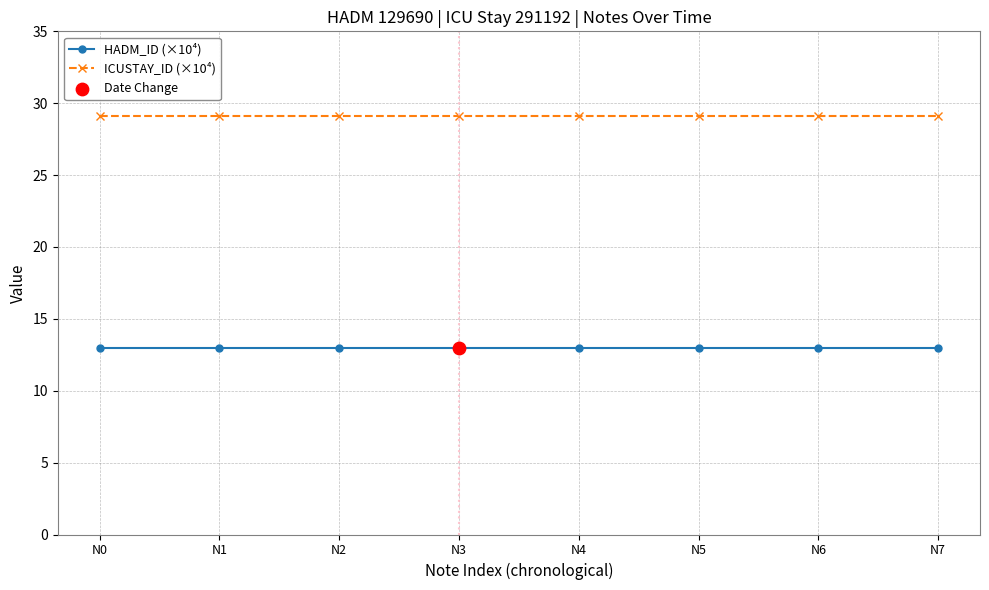

At how many categories does at least one series exceed 22?

8